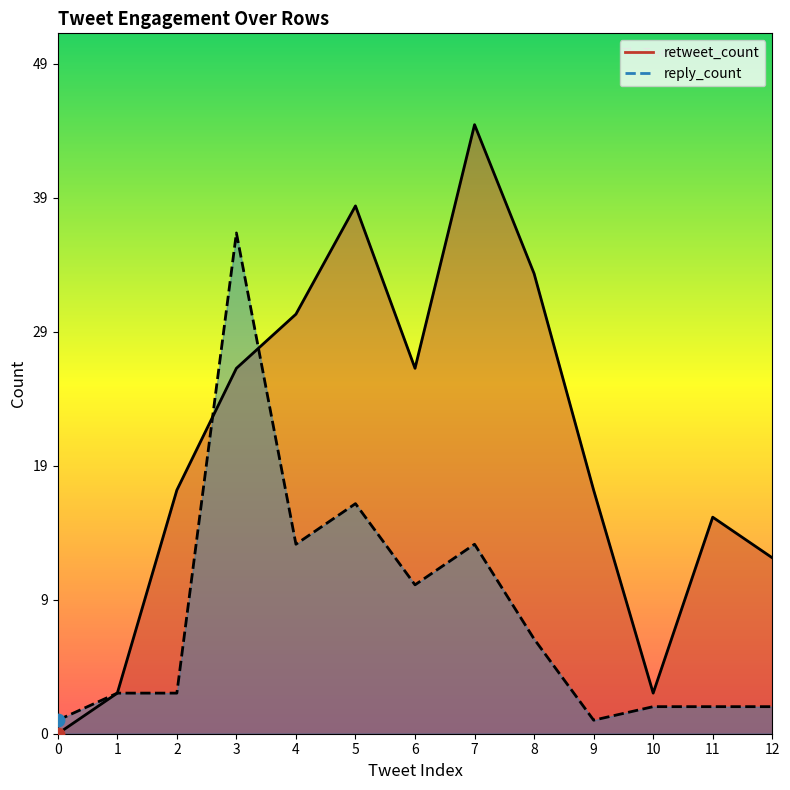

Is the value of reply_count at 12 greater than the value of retweet_count at 12?

No